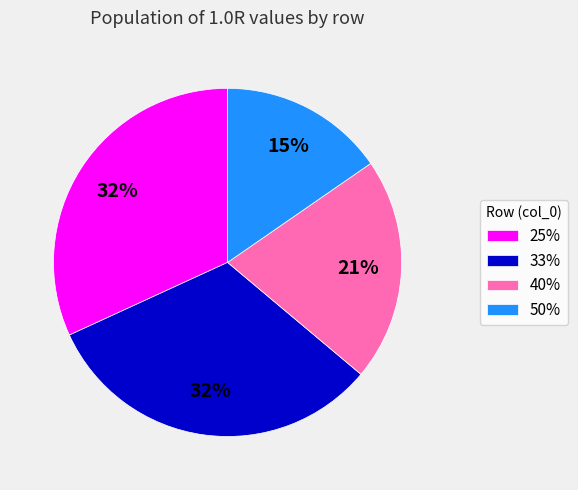

To the nearest percent, what is the average slice percentage?

25%